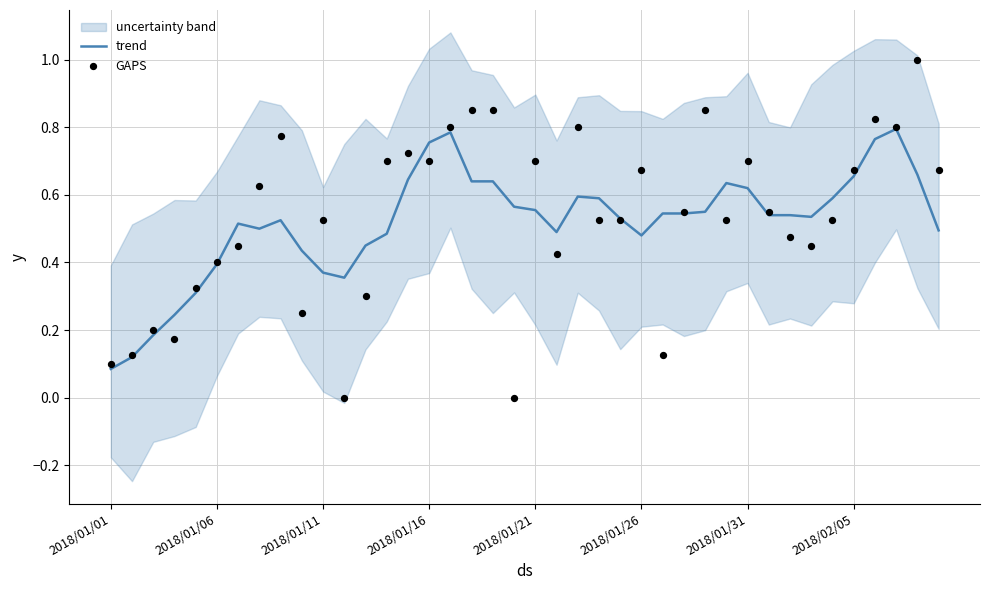

At which category is the sum across all series the highest?

38